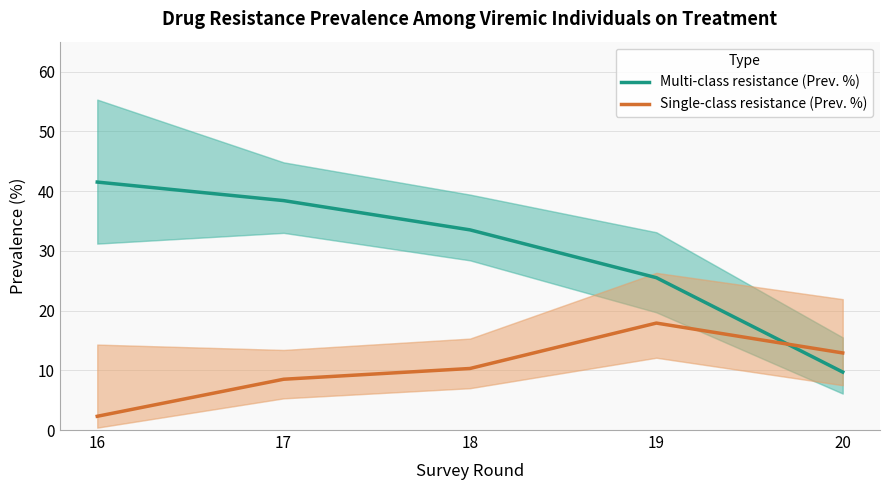

Which series has the widest spread of values?

Multi-class resistance (Prev. %)